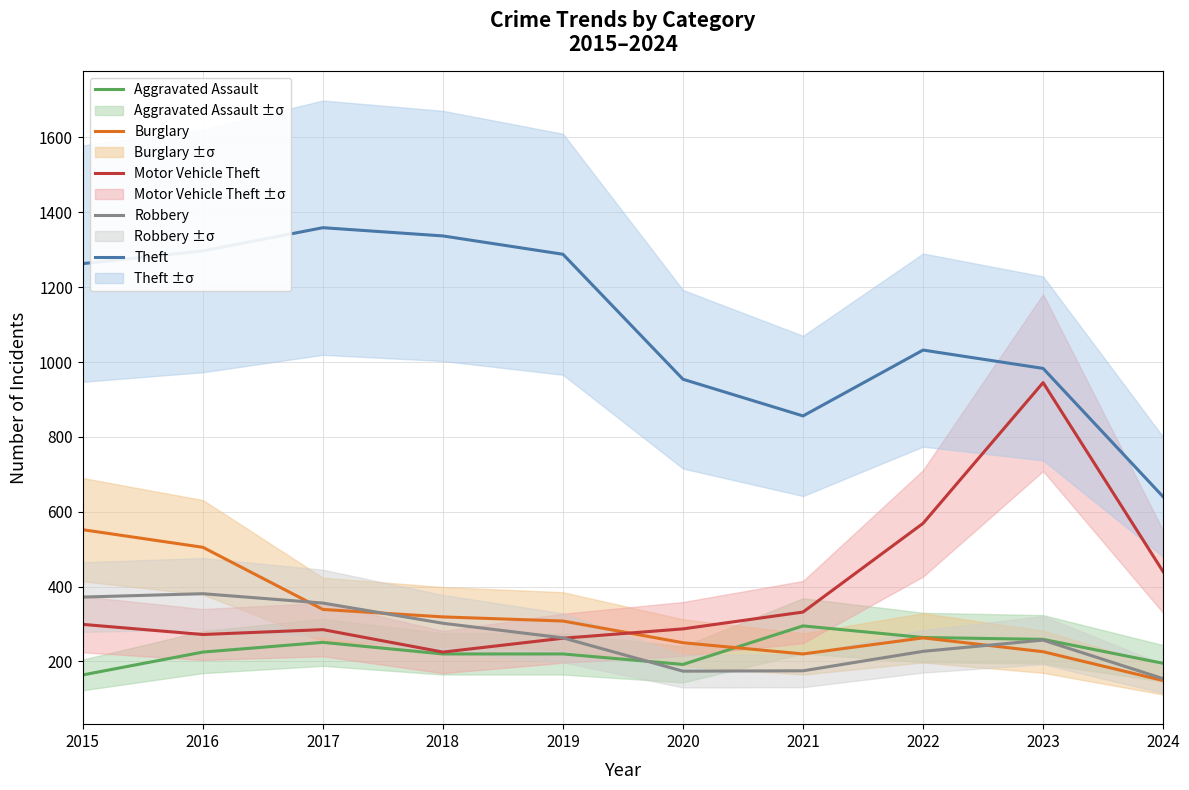

At which category is the sum across all series the highest?

2016